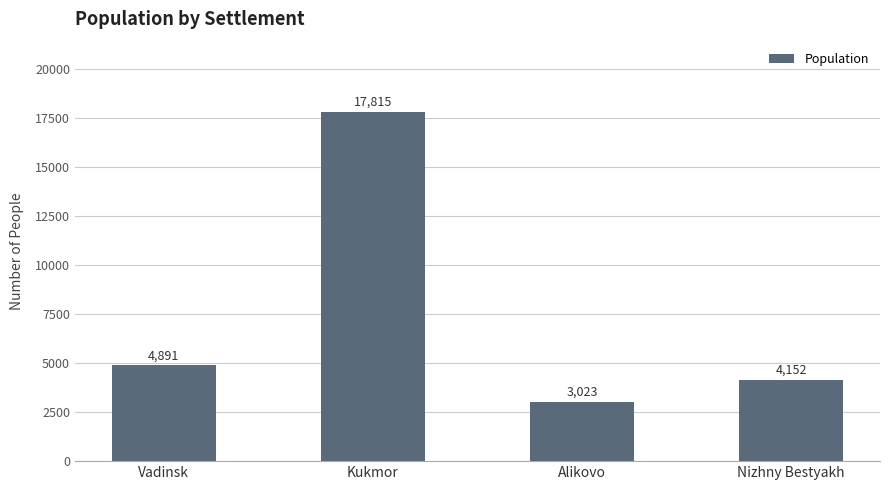

Reading right to left, list all the values displayed in this chart.

4152	3023	17815	4891